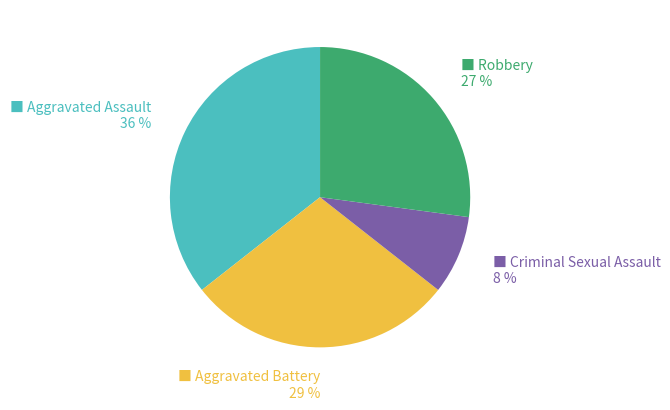

Is there any slice that represents more than half of the pie?

No